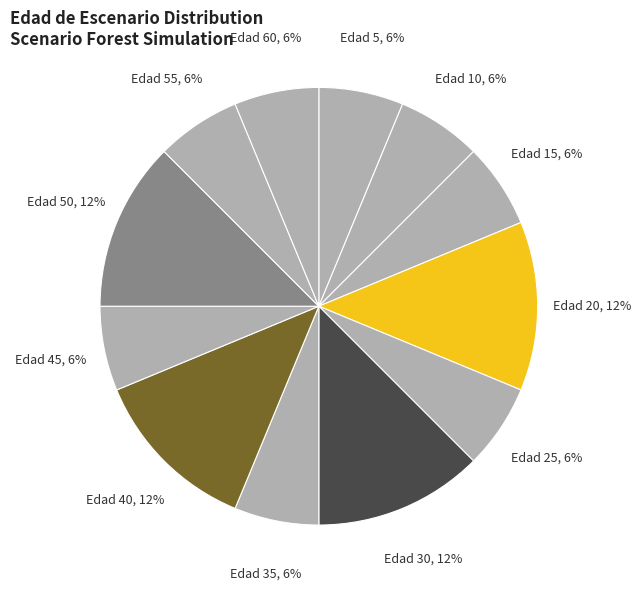

Count the number of slices in the pie.

12